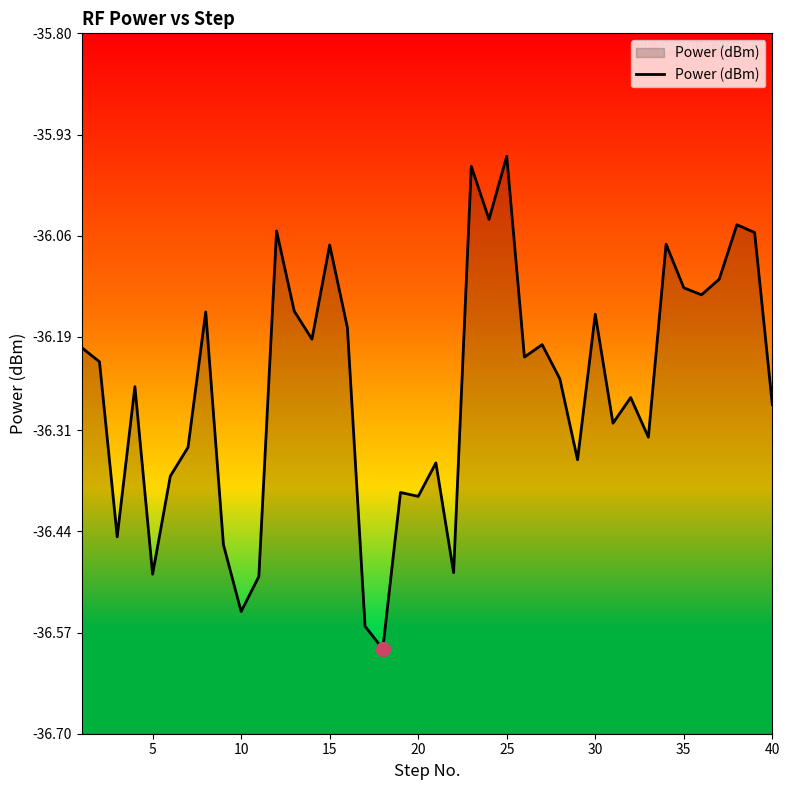

Reading left to right, transcribe all the data shown in this chart.

-36.2	-36.2	-36.4	-36.3	-36.5	-36.4	-36.3	-36.2	-36.5	-36.5	-36.5	-36.1	-36.2	-36.2	-36.1	-36.2	-36.6	-36.6	-36.4	-36.4	-36.4	-36.5	-36.0	-36.0	-36.0	-36.2	-36.2	-36.2	-36.3	-36.2	-36.3	-36.3	-36.3	-36.1	-36.1	-36.1	-36.1	-36.0	-36.1	-36.3